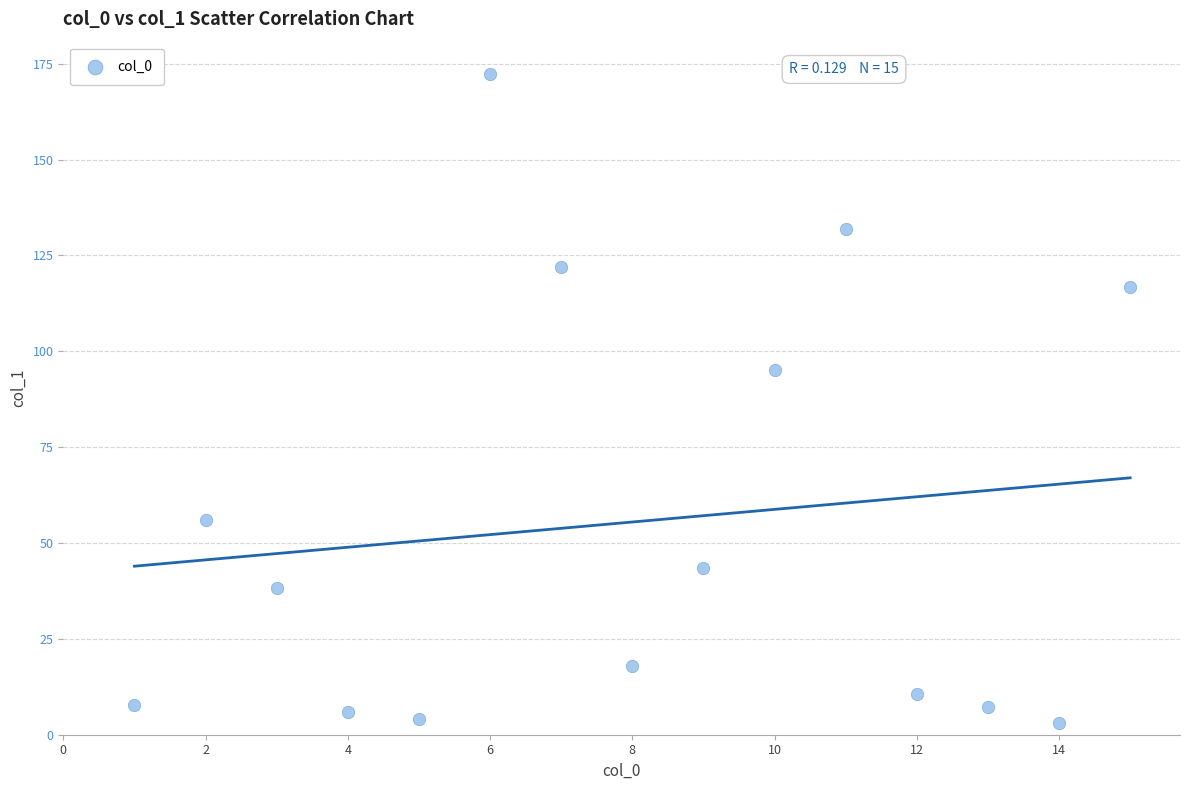

What is the range of X values (max minus min)?

14.0